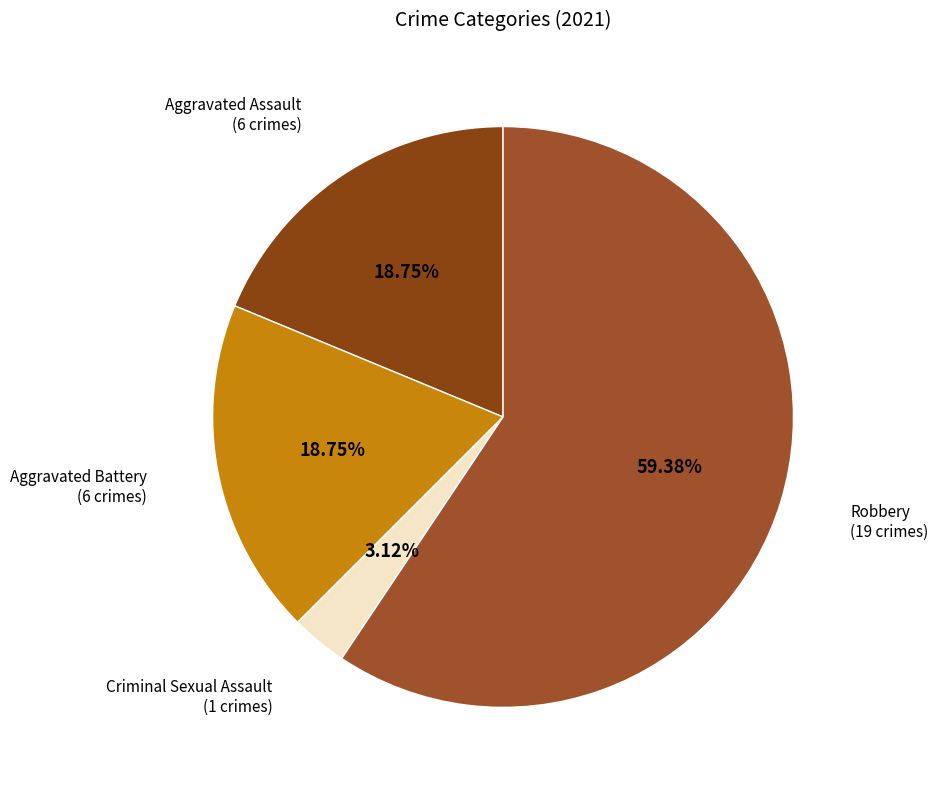

Is there any slice that represents more than half of the pie?

Yes